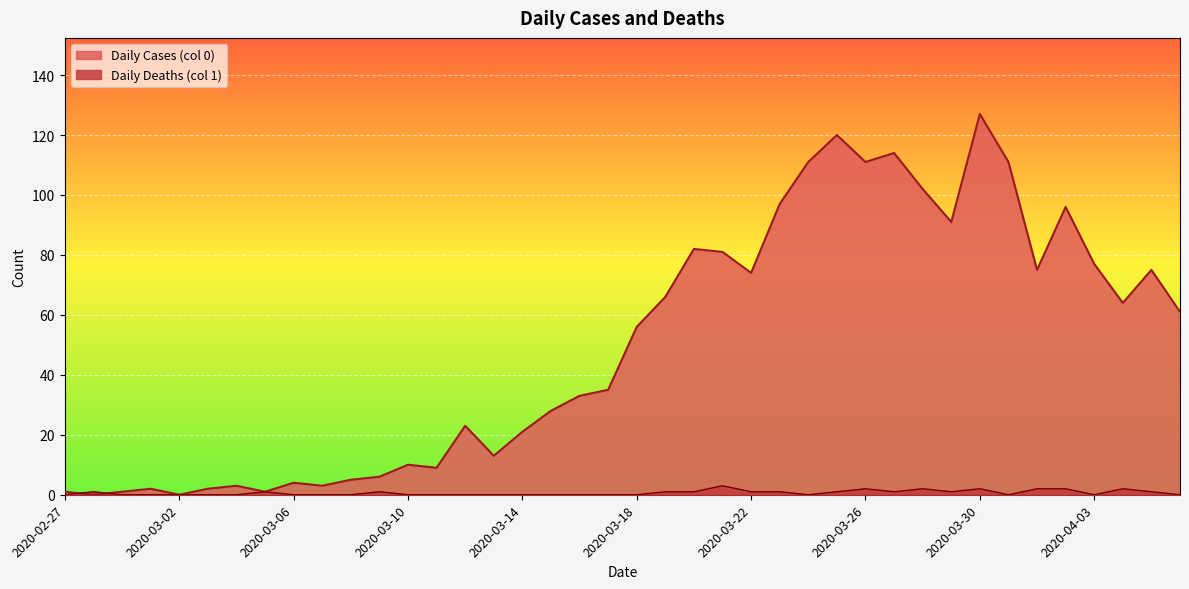

What is the average value of the Daily Deaths (col 1) series?

1